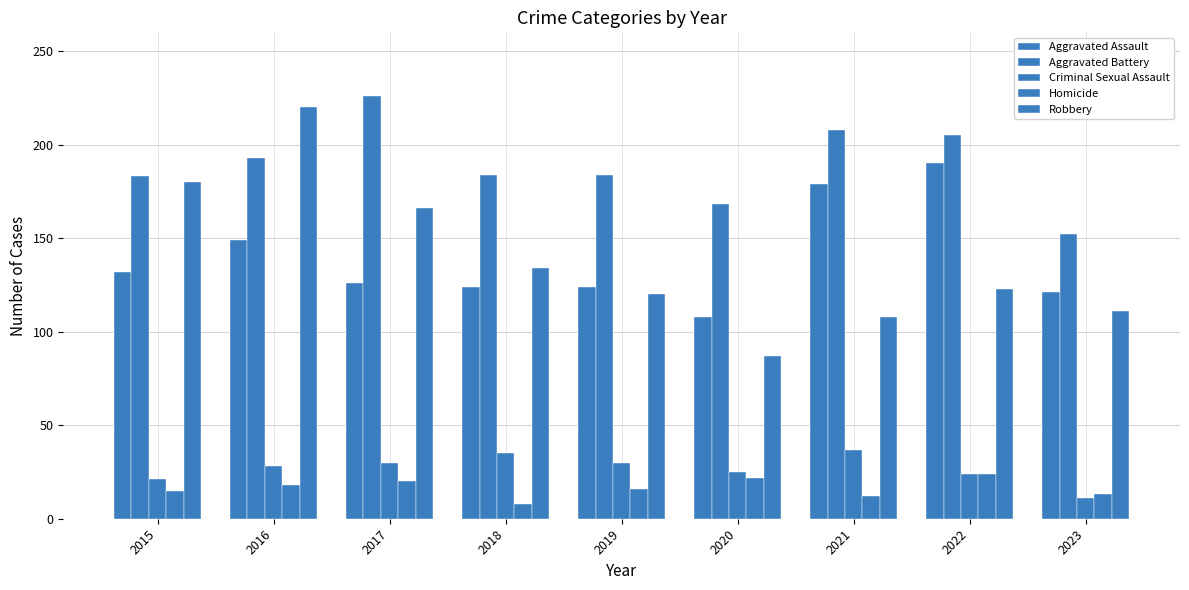

Between 2016 and 2018, which is larger?

2016